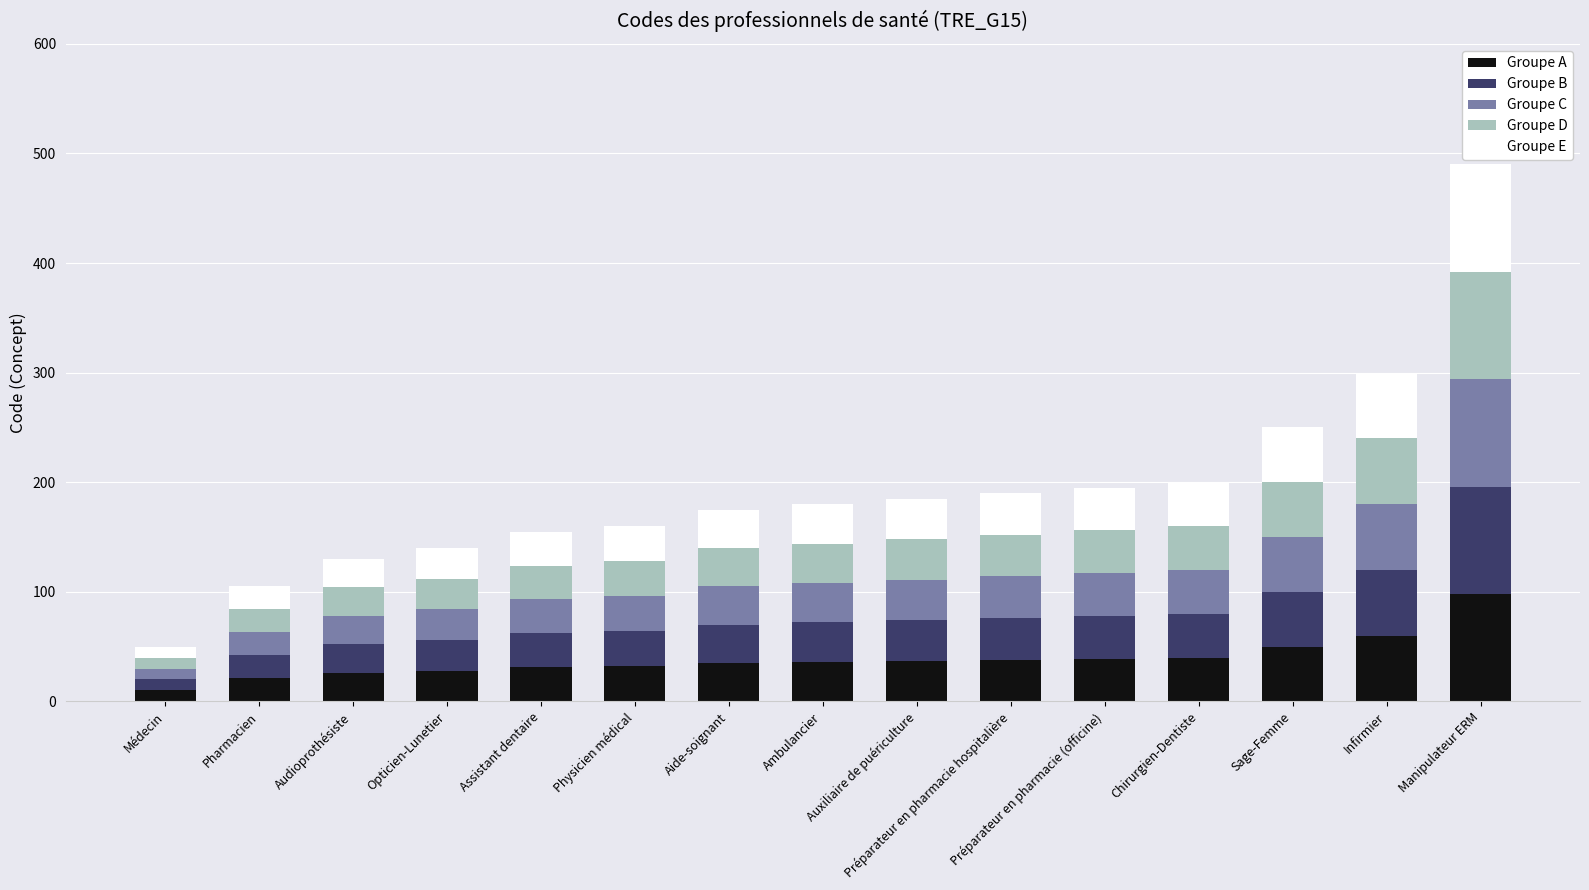

What is the average value of the Groupe A series?

39